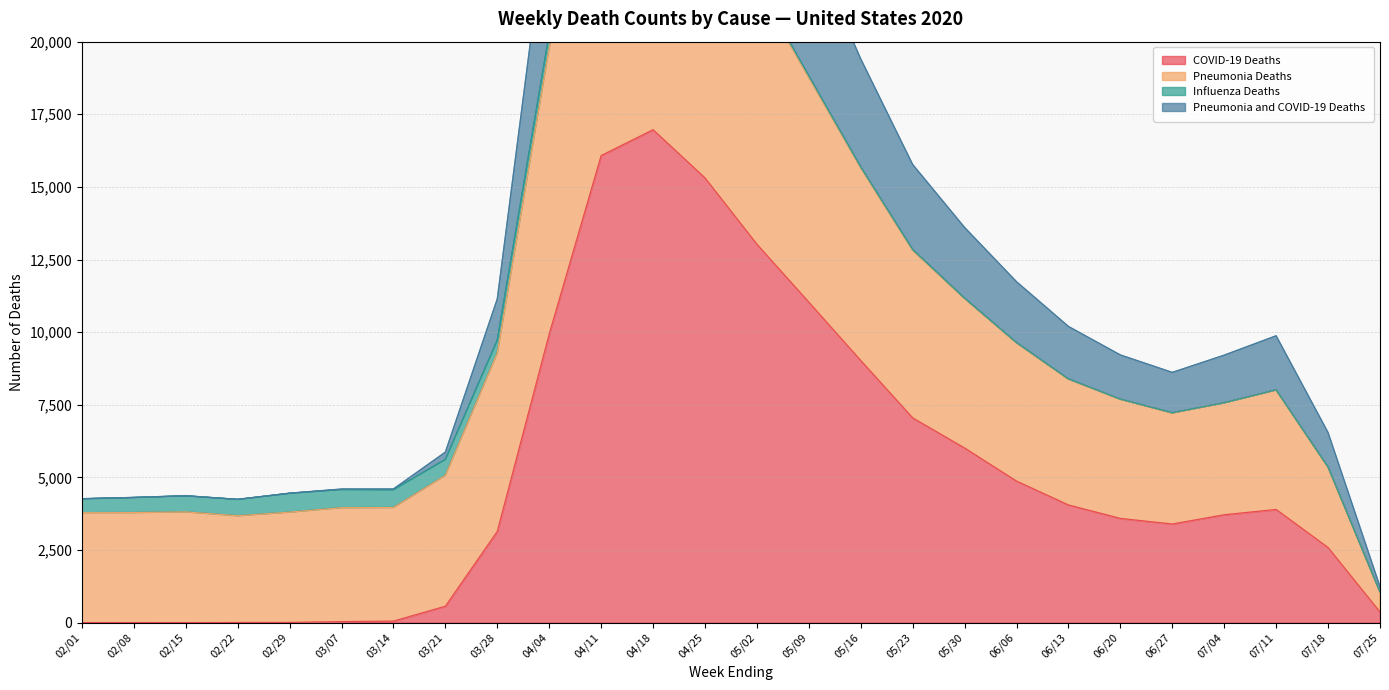

The value of COVID-19 Deaths at 02/15 is 9817. True or false?

False